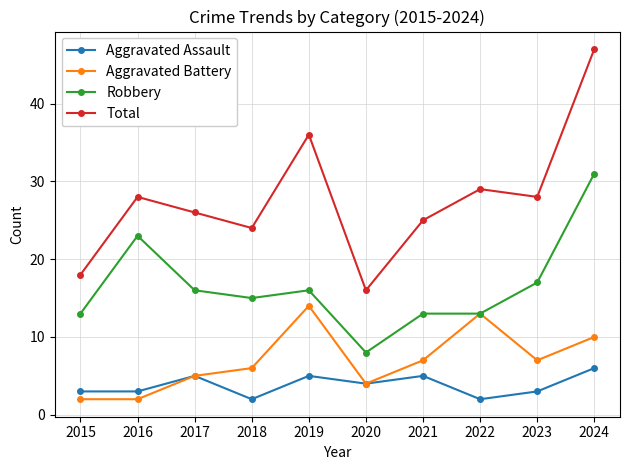

True or false: Total has more than 0 points higher than both neighbors.

True